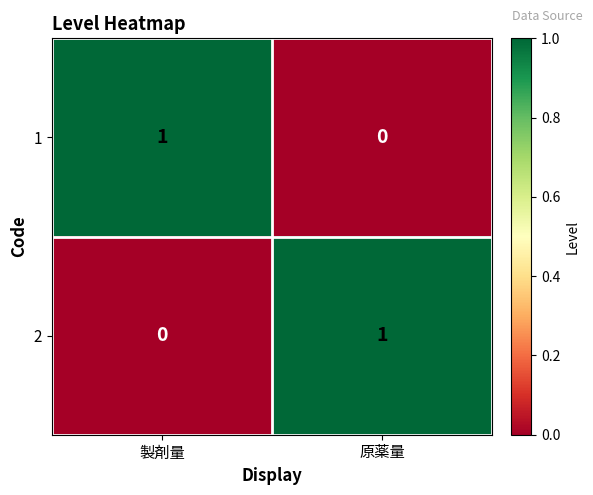

Is it true that 1 equals 2 at 製剤量?

False